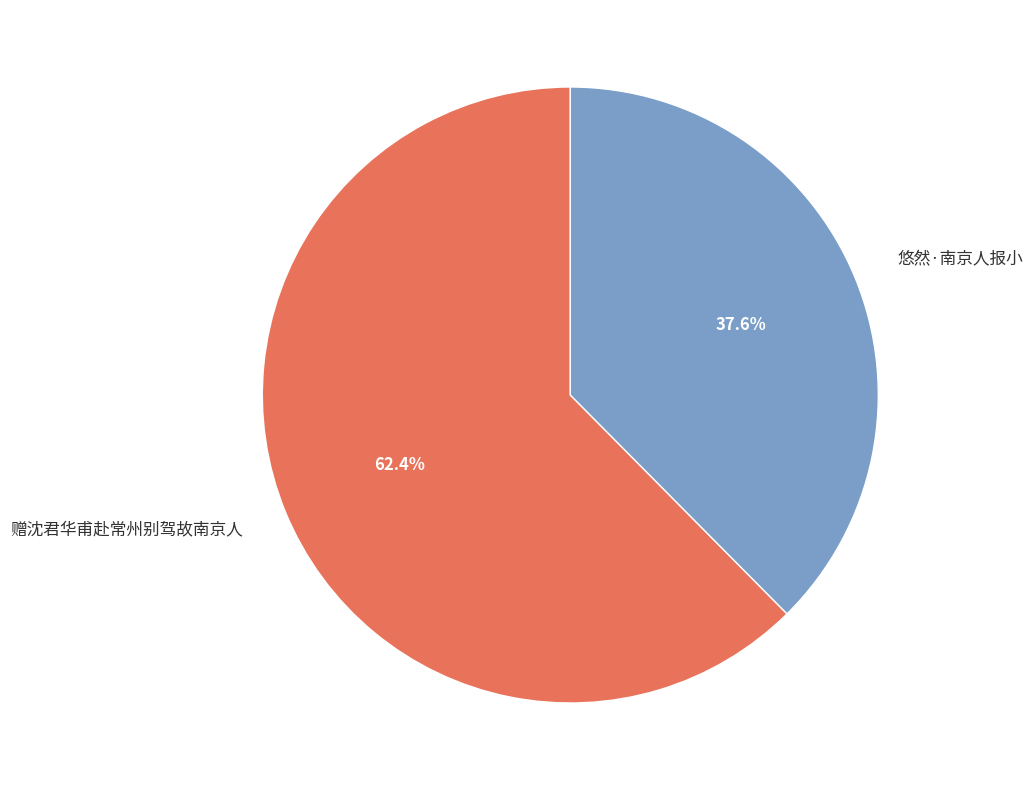

Does 赠沈君华甫赴常州别驾故南京人 account for over 50% of the chart?

Yes